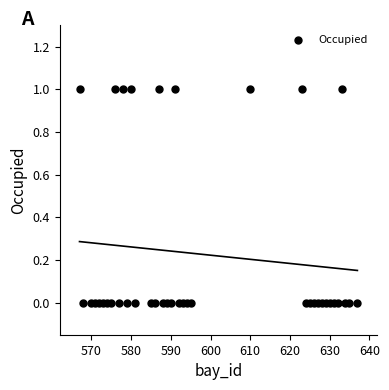

What is the range of X values (max minus min)?

70